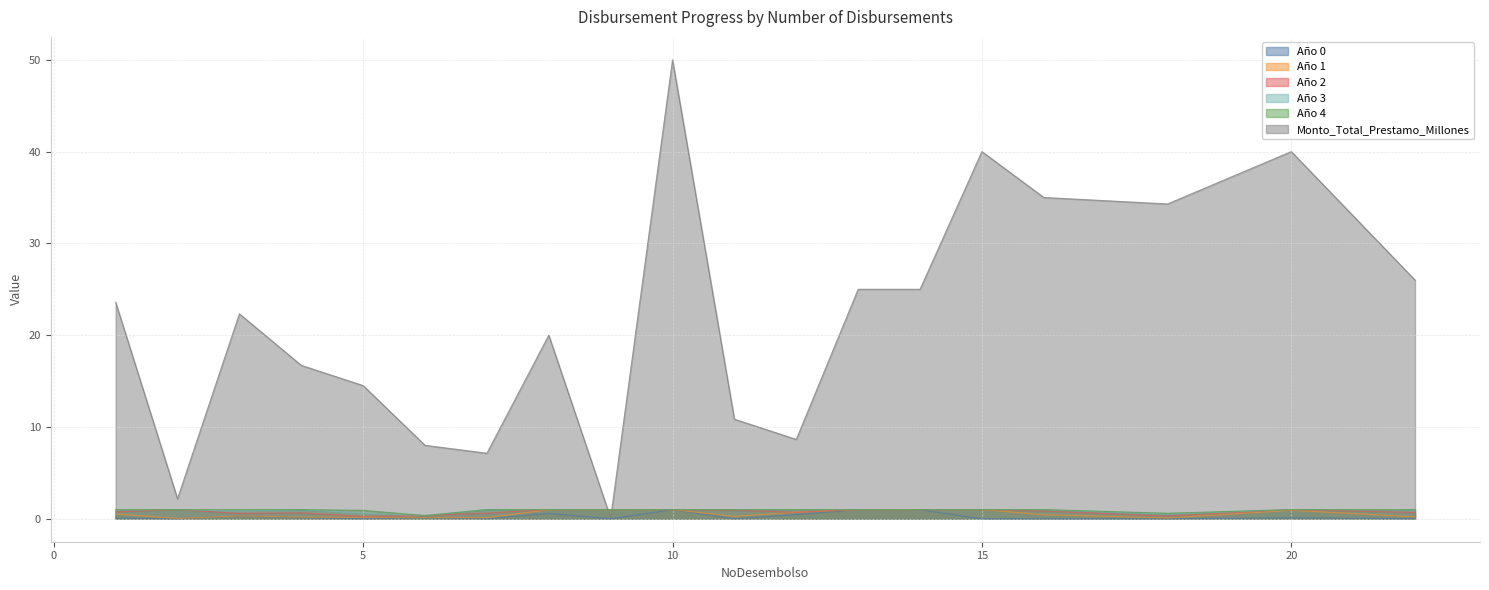

What is the sum of the Monto_Total_Prestamo_Millones values at 11 and 7?

18.0